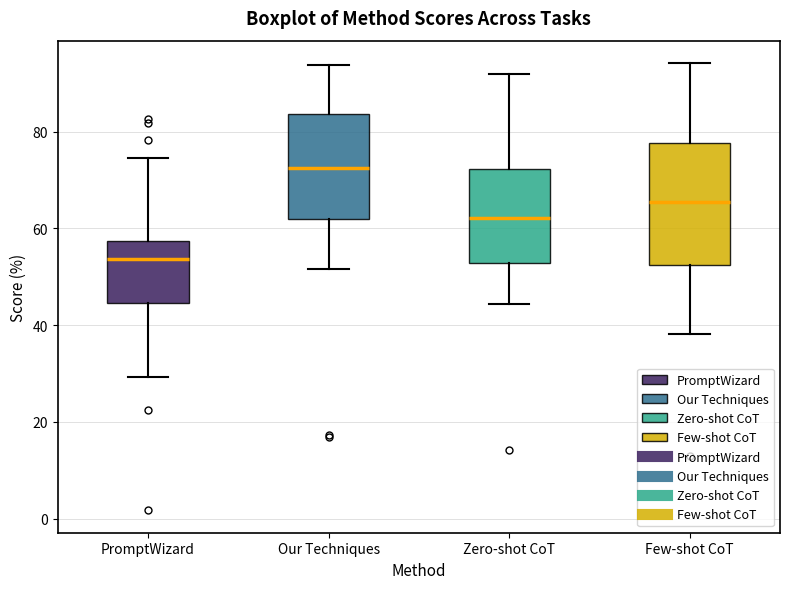

Reading left to right, read every box against the y-axis: the position of its median line, the range the box covers, and the ends of its whiskers. The values are not printed on the chart, so give them approximately, as read against the axis.

PromptWizard: median 54, box 44 to 58, whiskers 30 to 74
Our Techniques: median 72, box 62 to 84, whiskers 52 to 94
Zero-shot CoT: median 62, box 52 to 72, whiskers 44 to 92
Few-shot CoT: median 66, box 52 to 78, whiskers 38 to 94